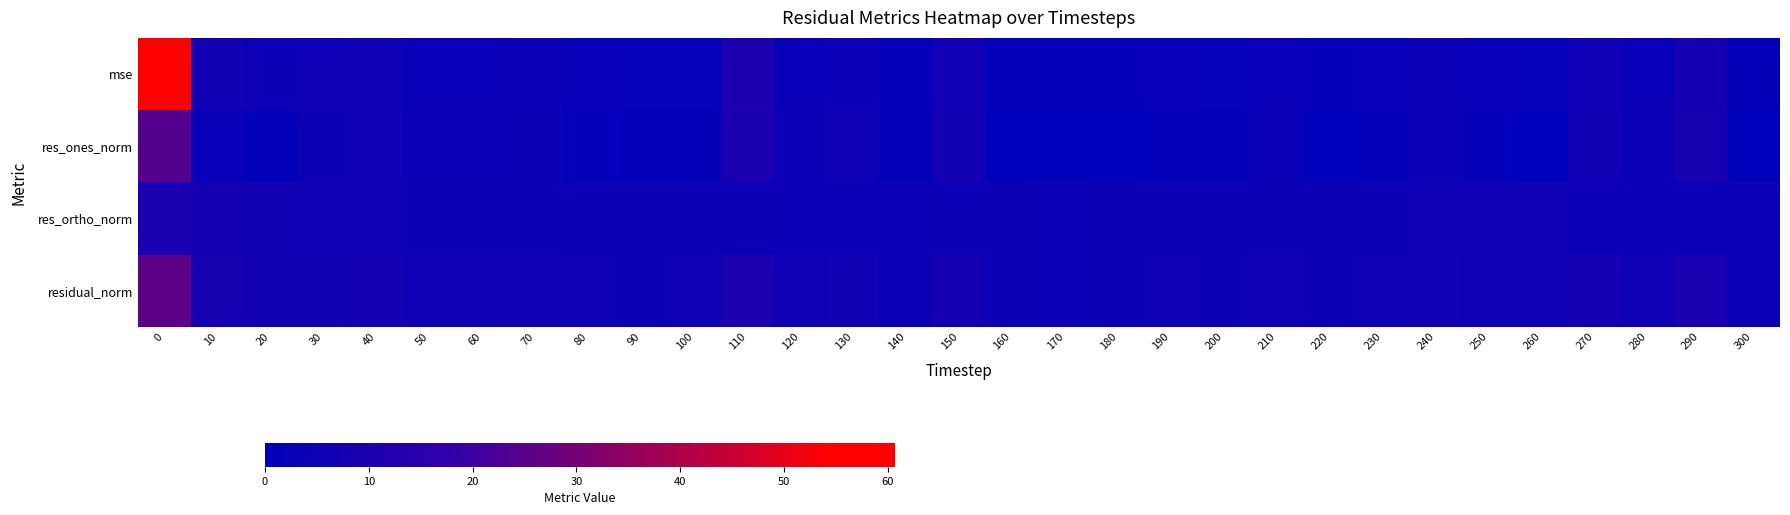

Which category has the lowest value across all series?

170